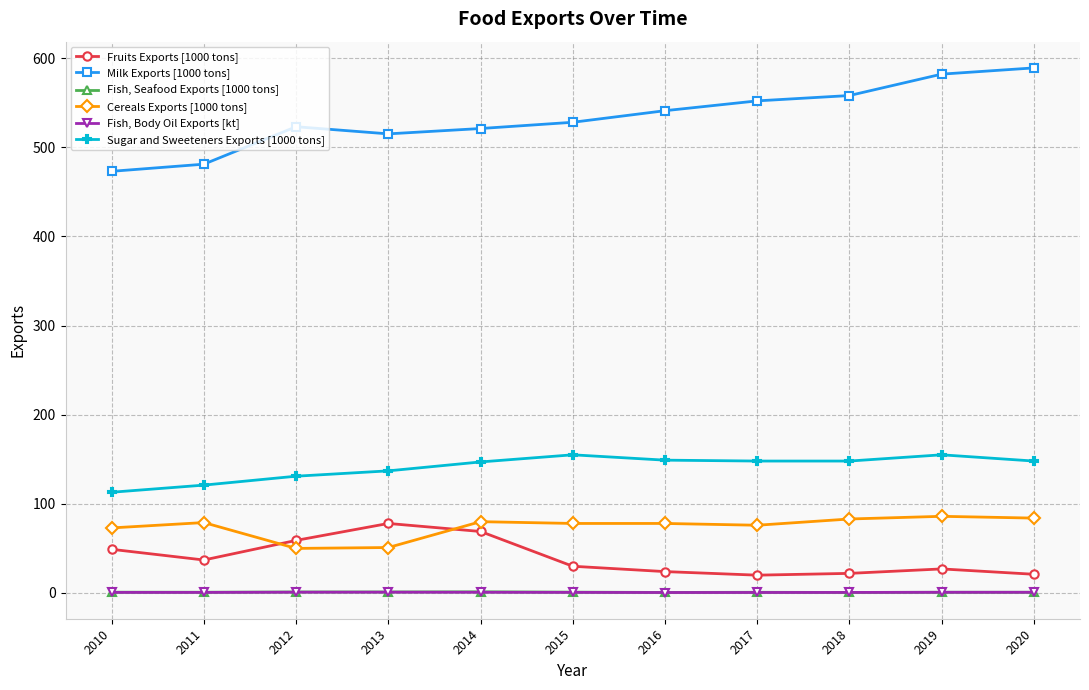

Rank the series by their maximum value, from lowest to highest.

Fish, Body Oil Exports [kt], Fish, Seafood Exports [1000 tons], Fruits Exports [1000 tons], Cereals Exports [1000 tons], Sugar and Sweeteners Exports [1000 tons], Milk Exports [1000 tons]